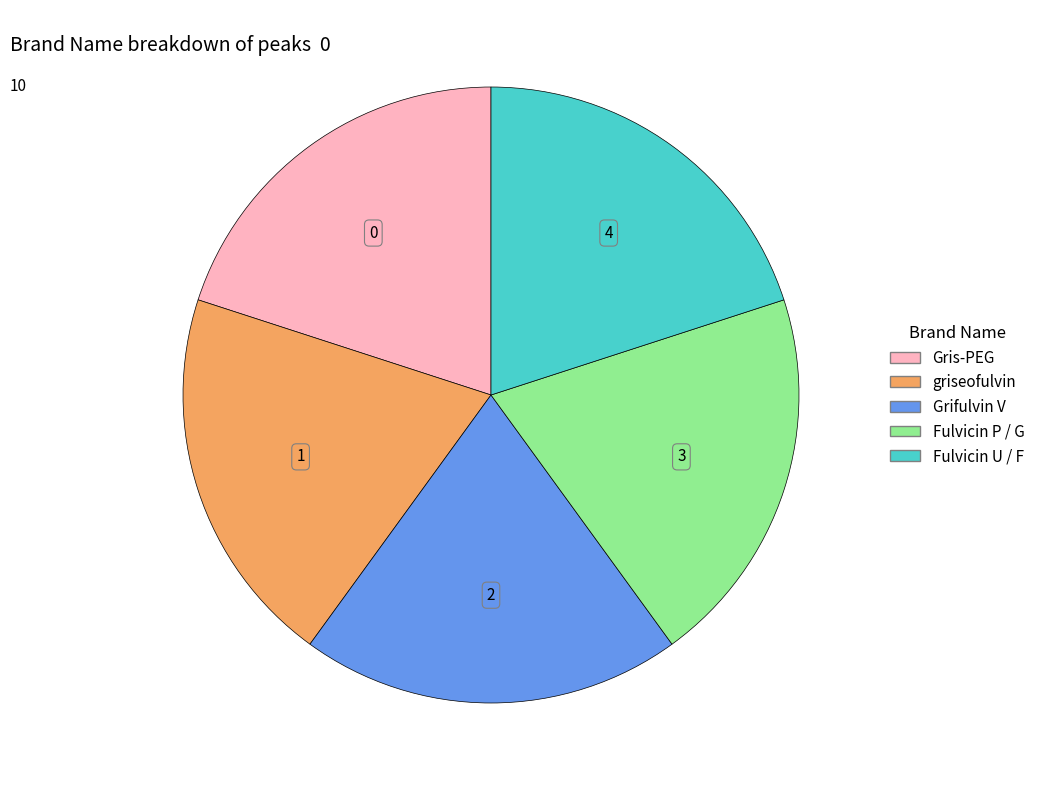

Do Fulvicin P / G and Grifulvin V together represent more than half of the pie?

No